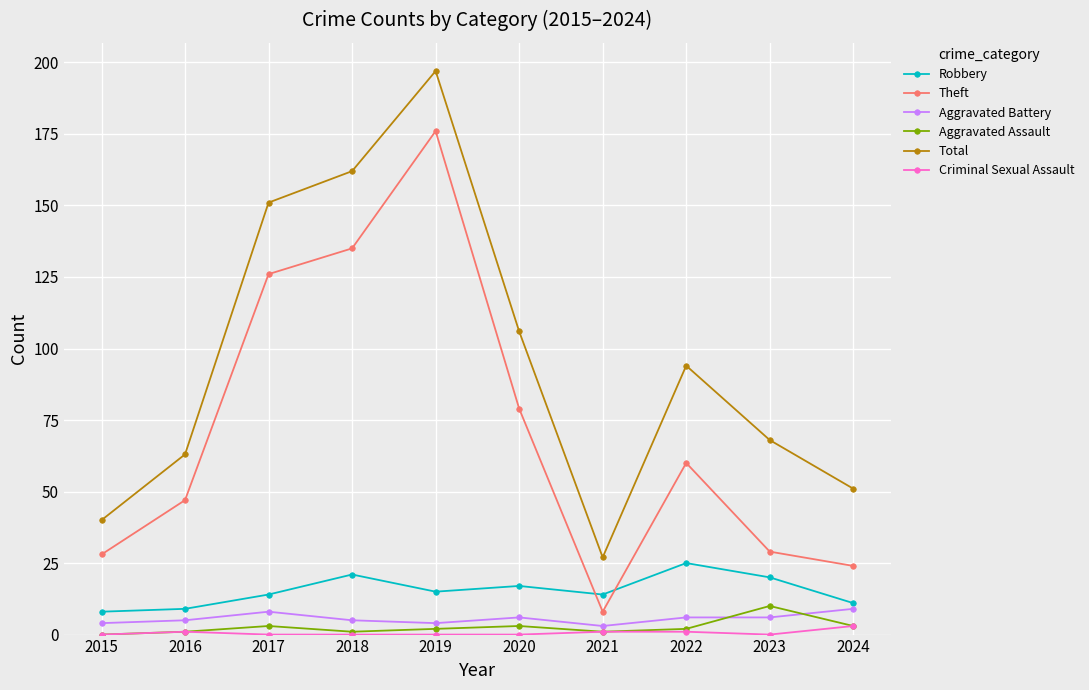

How many lines are shown in the chart?

6